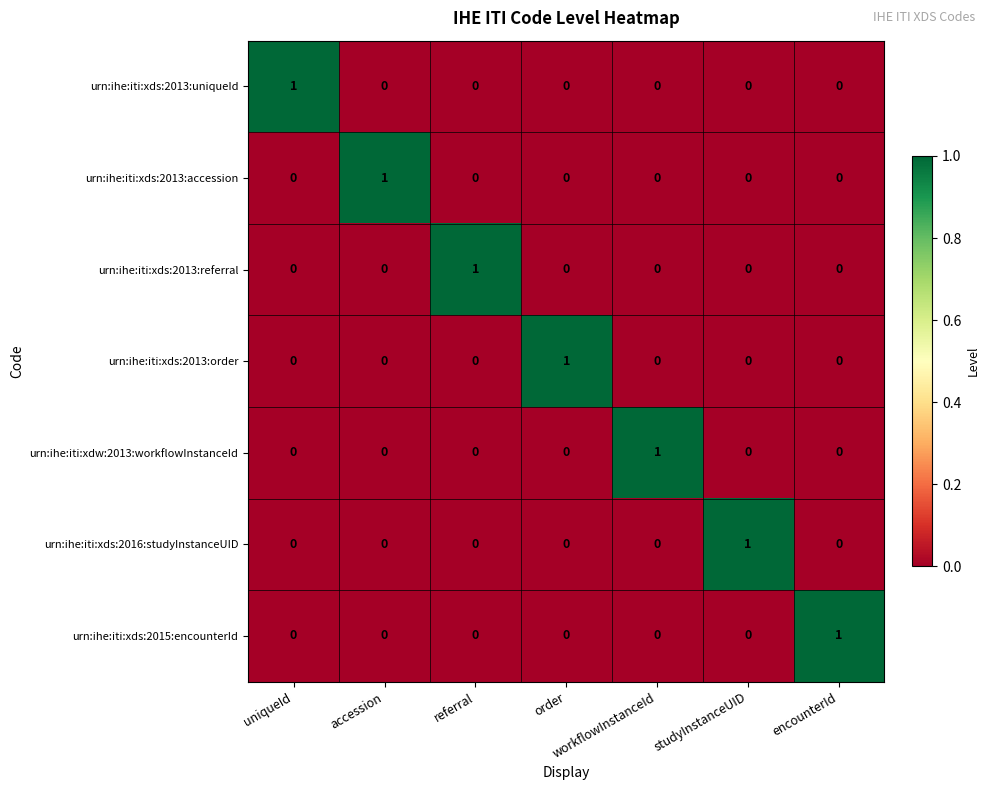

Is it true that urn:ihe:iti:xds:2013:accession equals 0 at uniqueId?

True